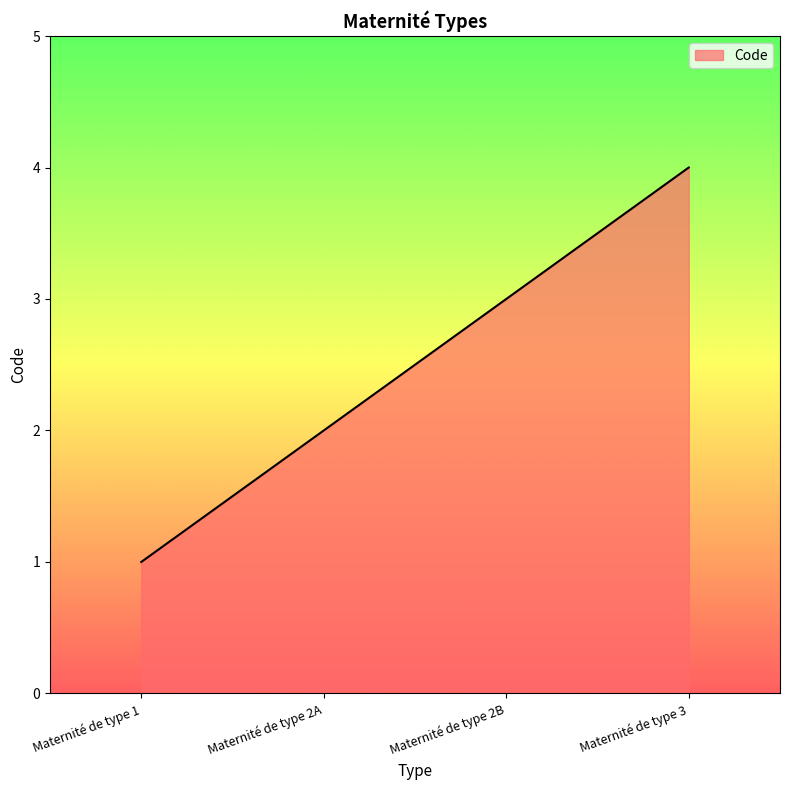

True or false: the data shows 2 at Maternité de type 3.

False